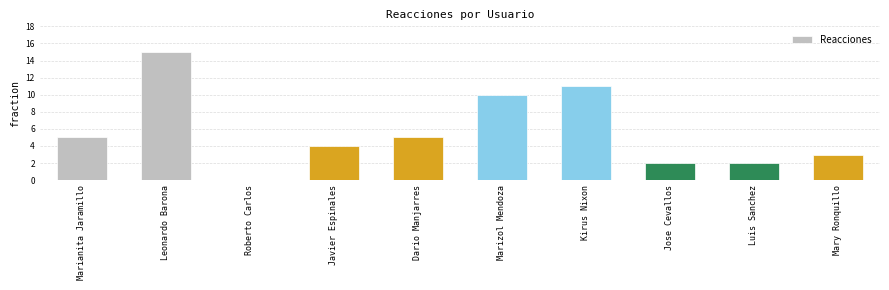

What is the change in value from Marianita Jaramillo to Roberto Carlos?

-5